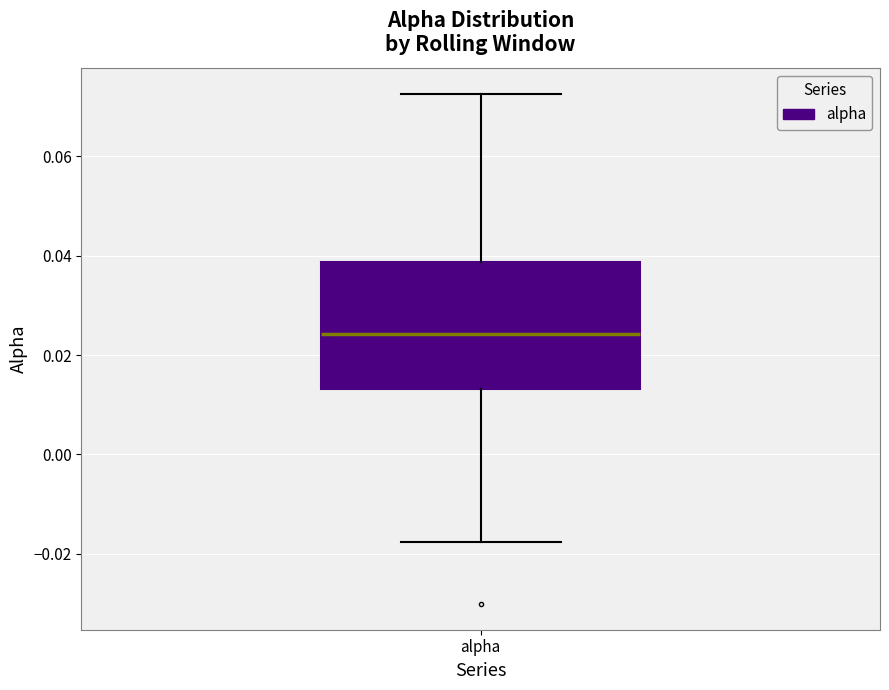

Where is the upper edge of the box for alpha on the y-axis? The values are not printed on the chart, so give them approximately, as read against the axis.

0.038